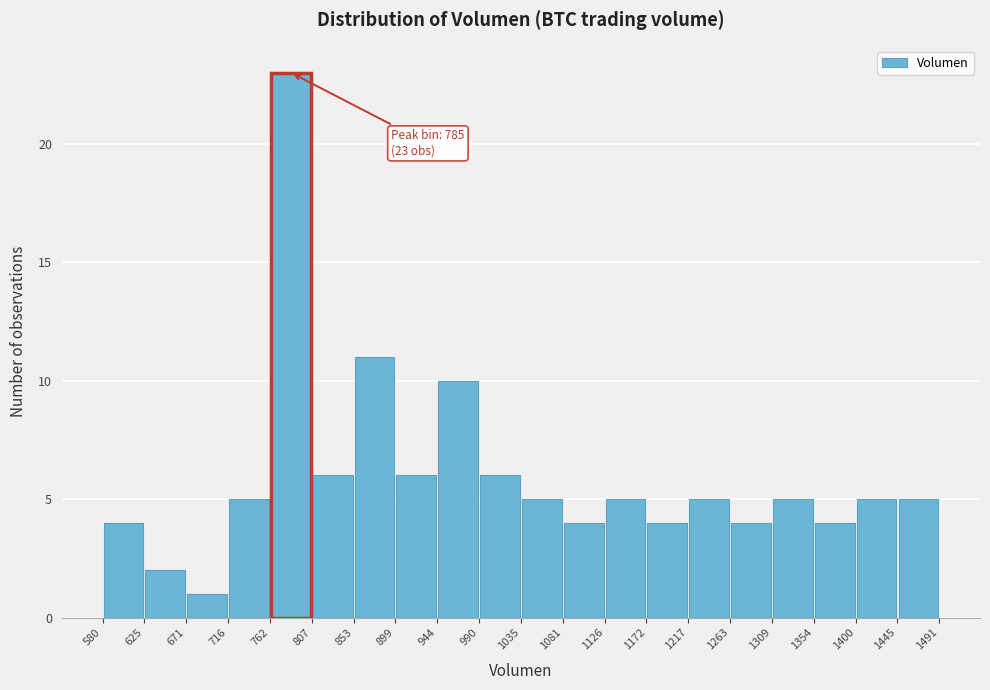

Over which range of the x-axis is the bar tallest?

762 to 807